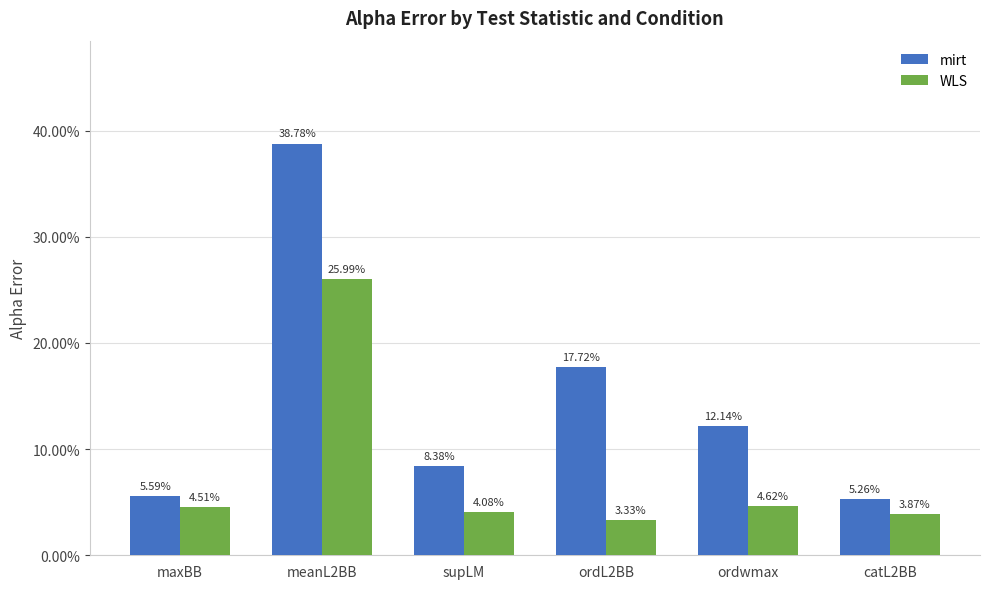

What are all the series names shown in the legend?

mirt, WLS